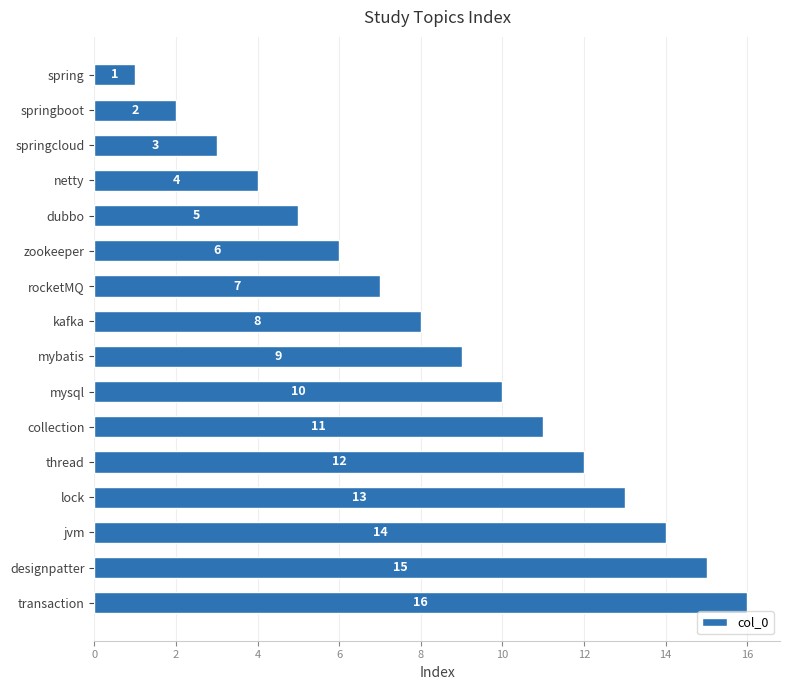

List the labels in order of value, smallest first.

spring, springboot, springcloud, netty, dubbo, zookeeper, rocketMQ, kafka, mybatis, mysql, collection, thread, lock, jvm, designpatter, transaction